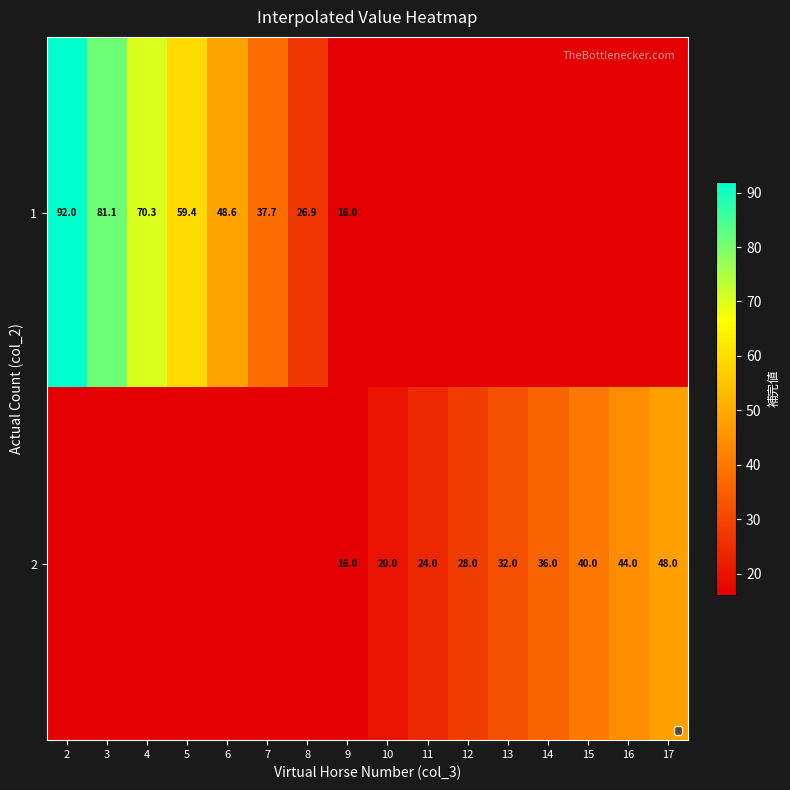

Is it true that 2 equals 28.0 at 12?

True